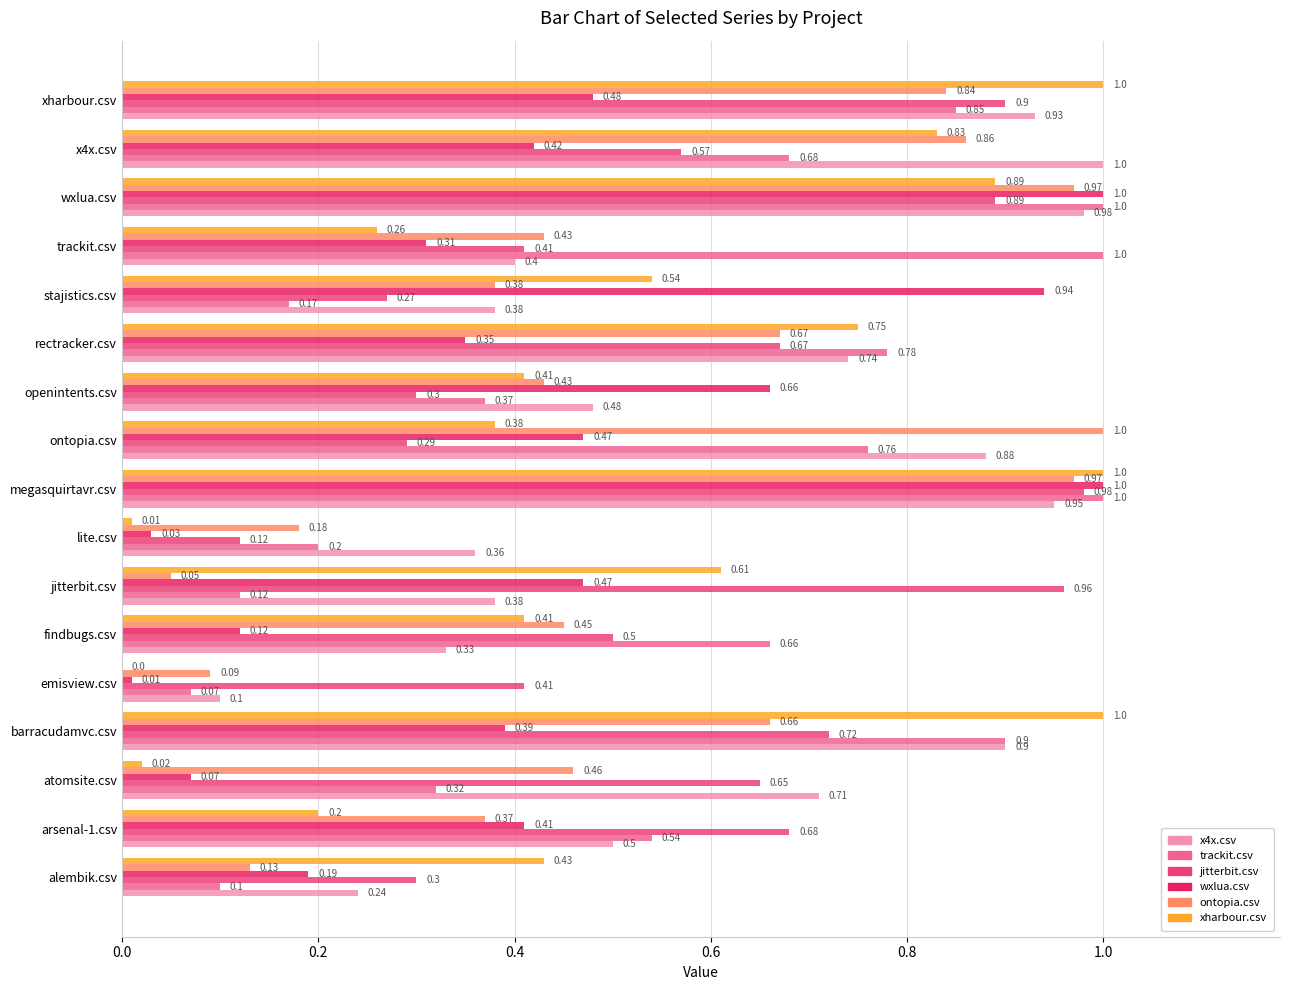

What is the sum of the trackit.csv values at alembik.csv and megasquirtavr.csv?

1.1